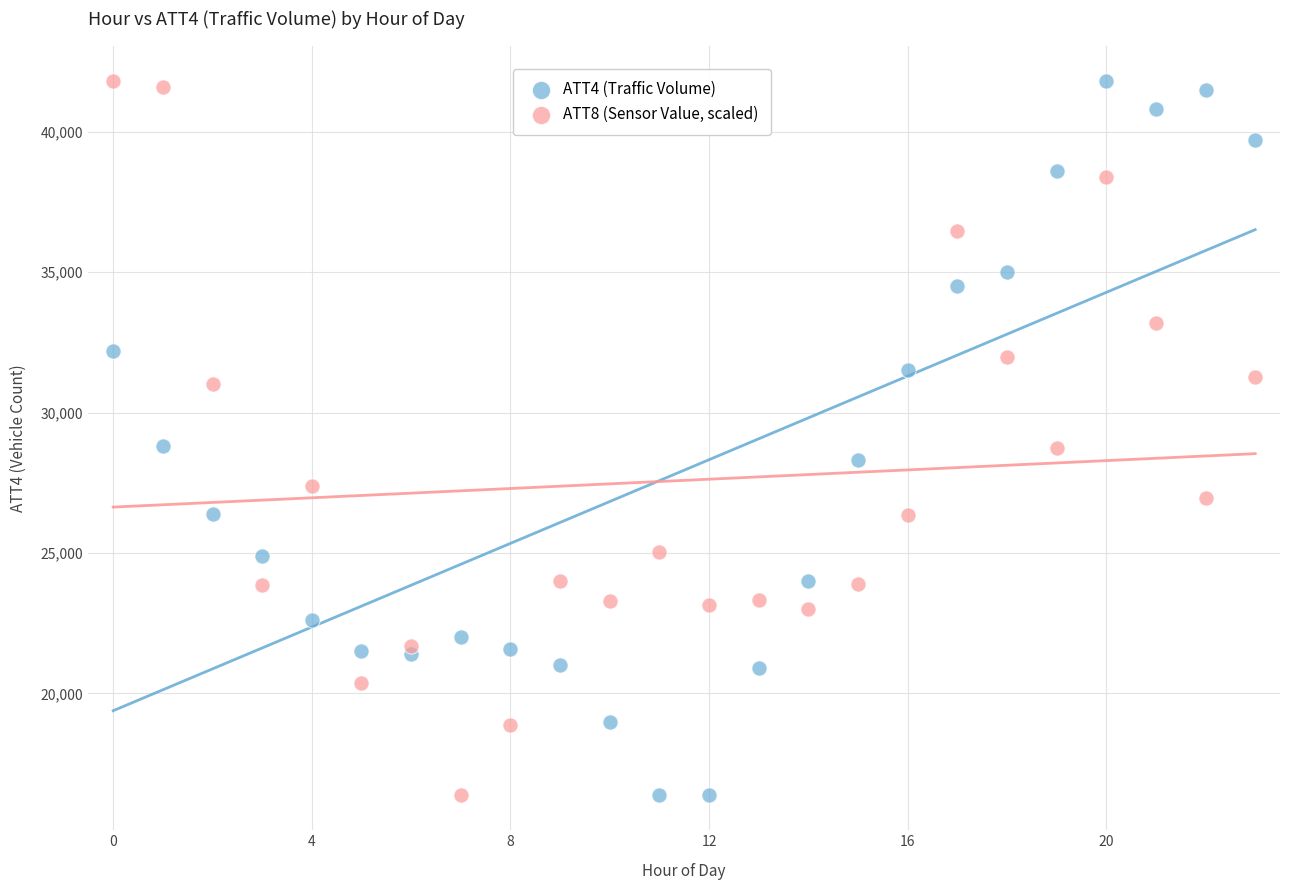

Across all data points, what is the range of Y values (max minus min)?

25400.0